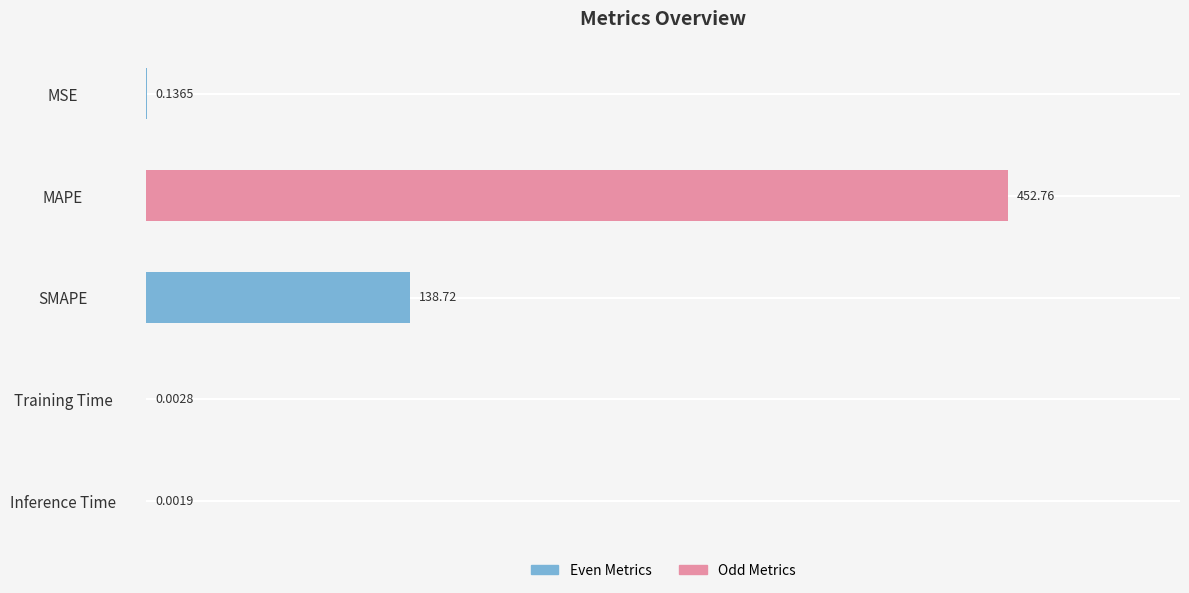

Which has a higher value, SMAPE or Inference Time?

SMAPE